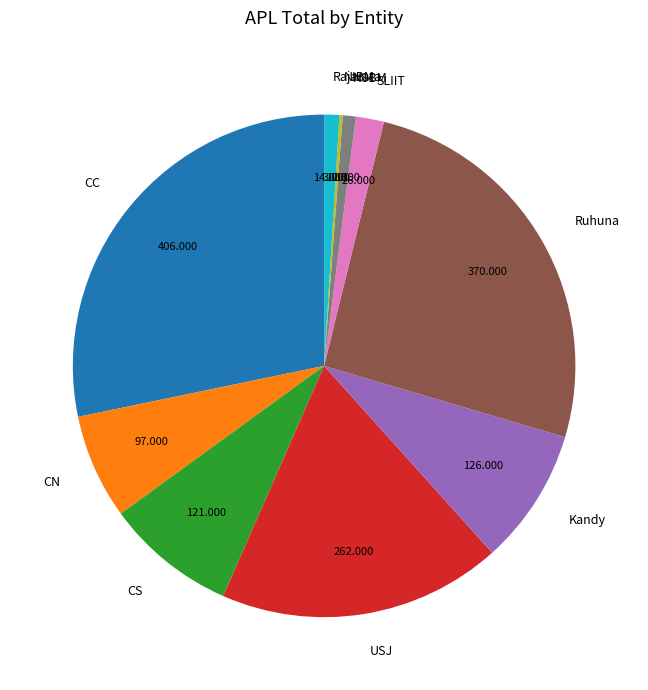

The CN slice represents 1% of the pie. True or false?

False